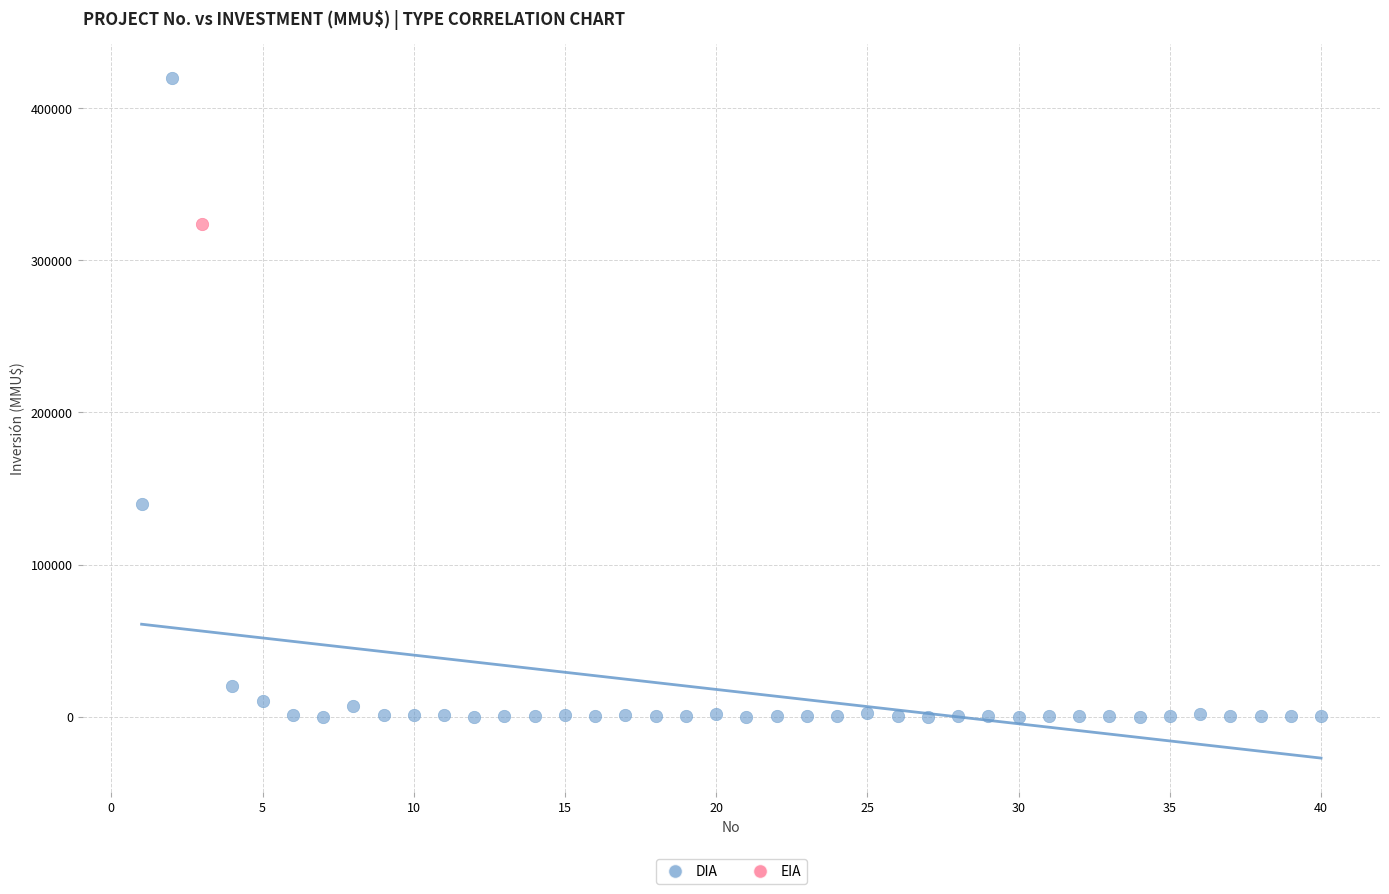

What are all the series names shown in the legend?

DIA, EIA